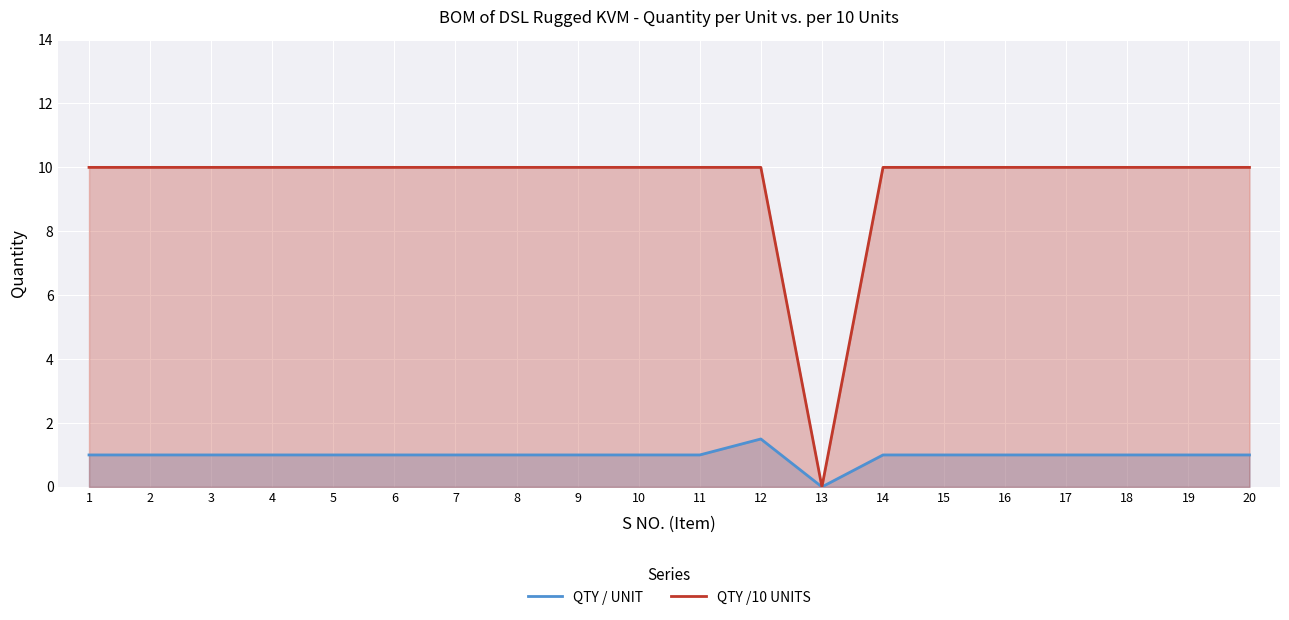

Reading right to left, list all the values displayed in this chart.

QTY / UNIT: 20=1.0	19=1.0	18=1.0	17=1.0	16=1.0	15=1.0	14=1.0	13=0.0	12=1.5	11=1.0	10=1.0	9=1.0	8=1.0	7=1.0	6=1.0	5=1.0	4=1.0	3=1.0	2=1.0	1=1.0
QTY /10 UNITS: 20=10.0	19=10.0	18=10.0	17=10.0	16=10.0	15=10.0	14=10.0	13=0.0	12=10.0	11=10.0	10=10.0	9=10.0	8=10.0	7=10.0	6=10.0	5=10.0	4=10.0	3=10.0	2=10.0	1=10.0